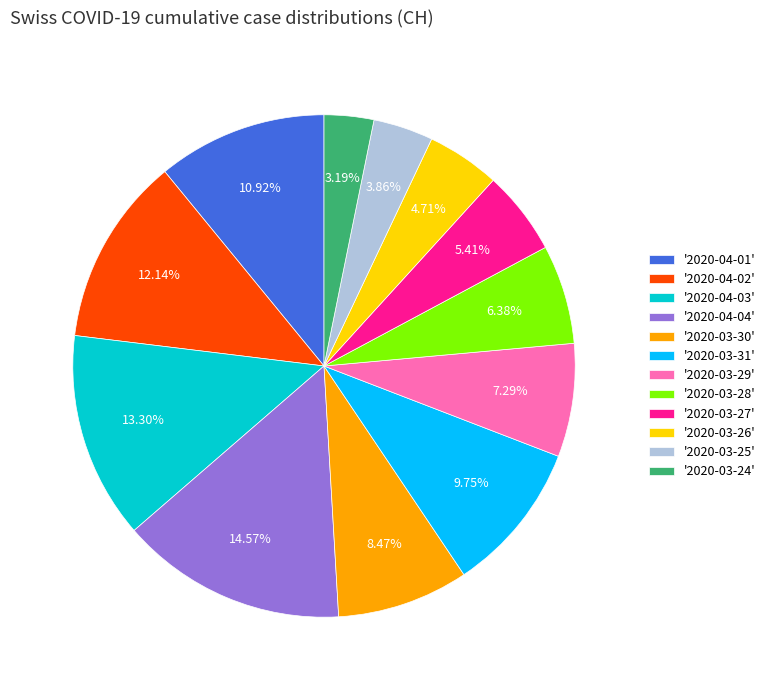

What is the largest slice in the pie chart?

'2020-04-04'